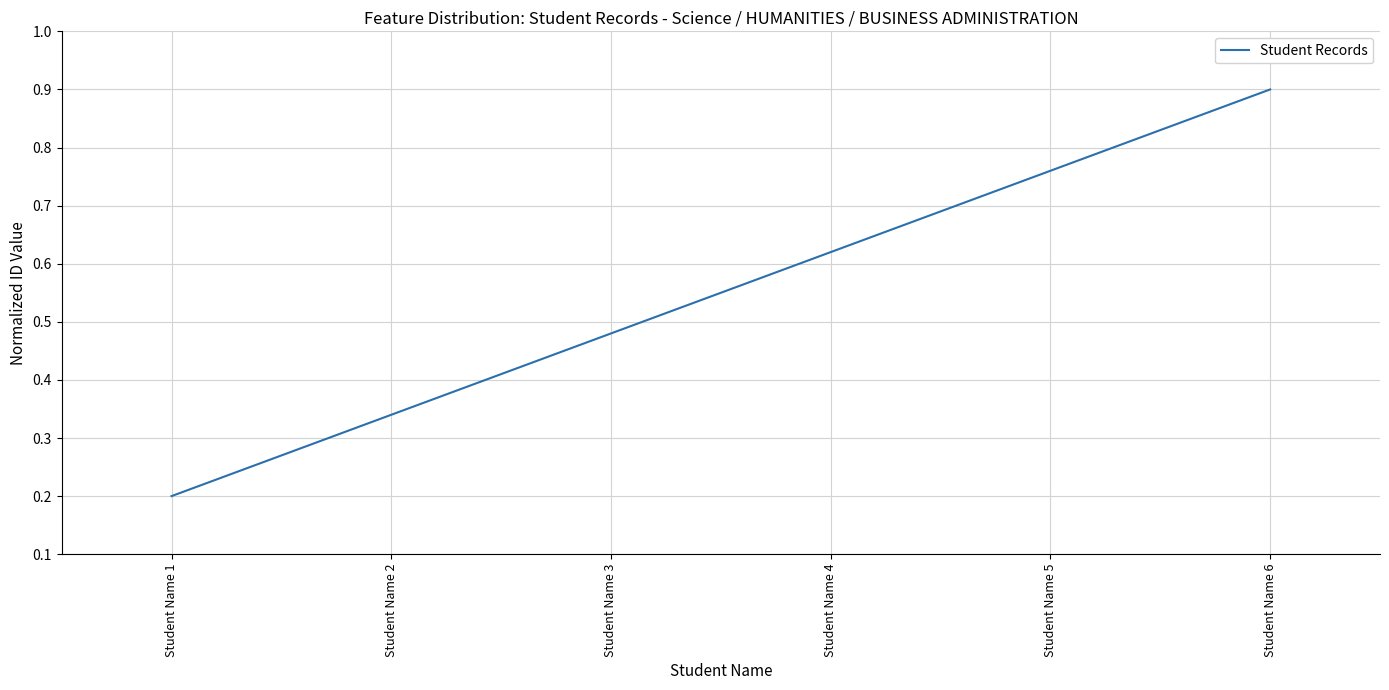

How many lines are shown in the chart?

1